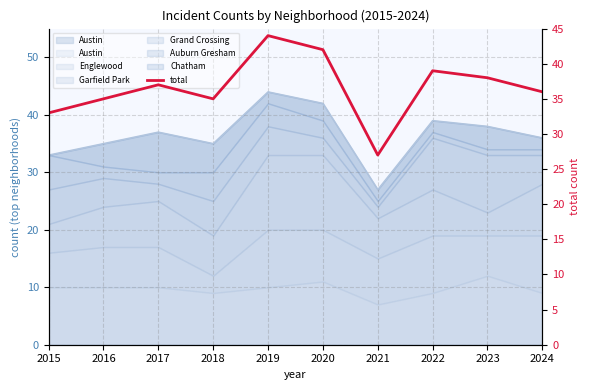

True or false: there are more than 2 points higher than both neighbors.

True